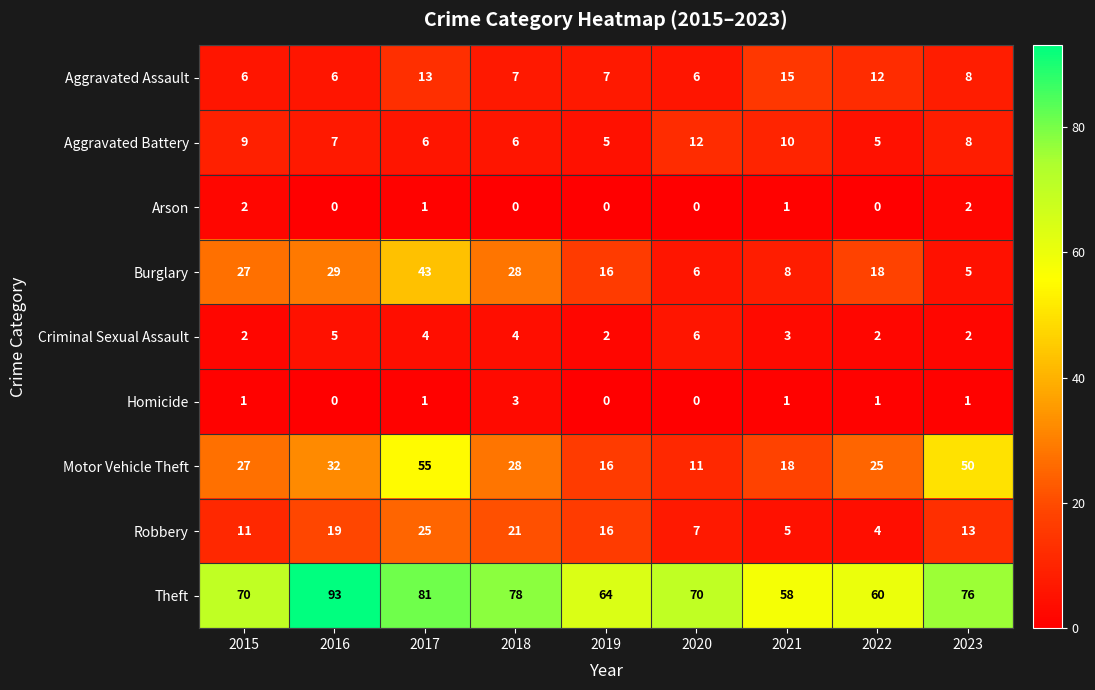

At which label does Criminal Sexual Assault reach its peak?

2020